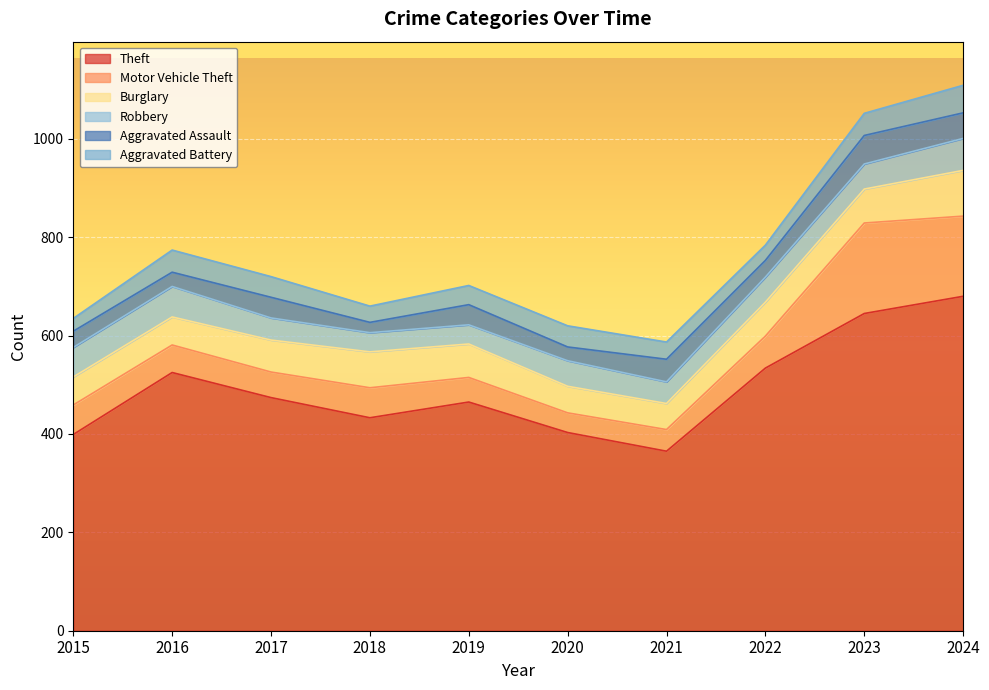

What are all the series names shown in the legend?

Theft, Motor Vehicle Theft, Burglary, Robbery, Aggravated Assault, Aggravated Battery